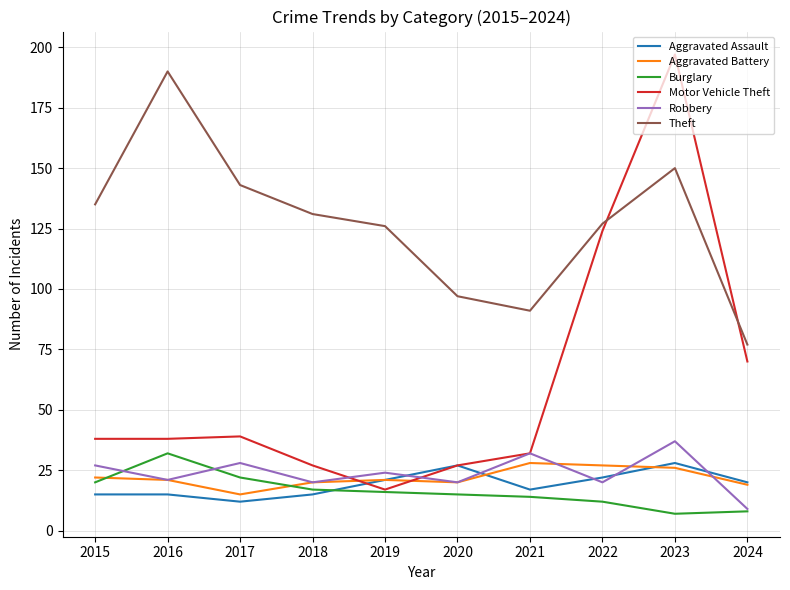

True or false: Robbery and Theft intersect in this chart.

False